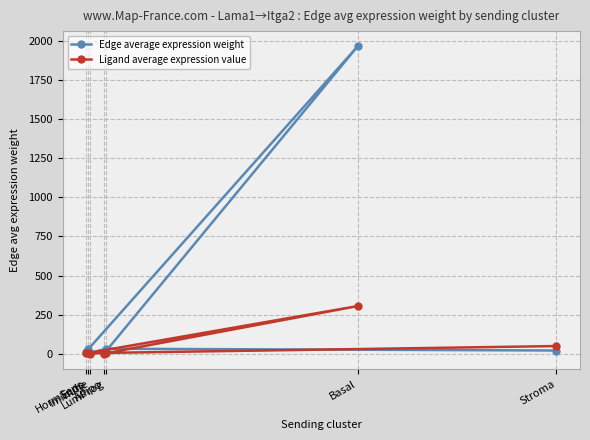

Reading left to right, transcribe all the data shown in this chart.

Edge average expression weight: Adipo=2.7	Basal=1965.9	Endo=27.9	HormSens=9.3	Immune=4.6	LumProg=31.6	Stroma=20.1
Ligand average expression value: Adipo=0.4	Basal=304.2	Endo=4.3	HormSens=1.4	Immune=0.7	LumProg=4.9	Stroma=48.6